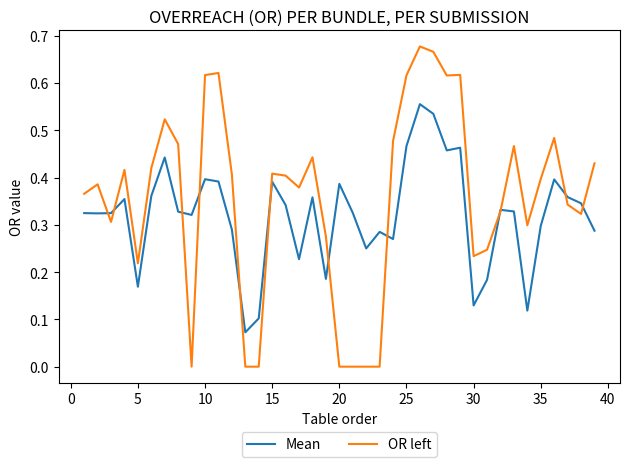

Which series has the largest total across all categories?

OR left